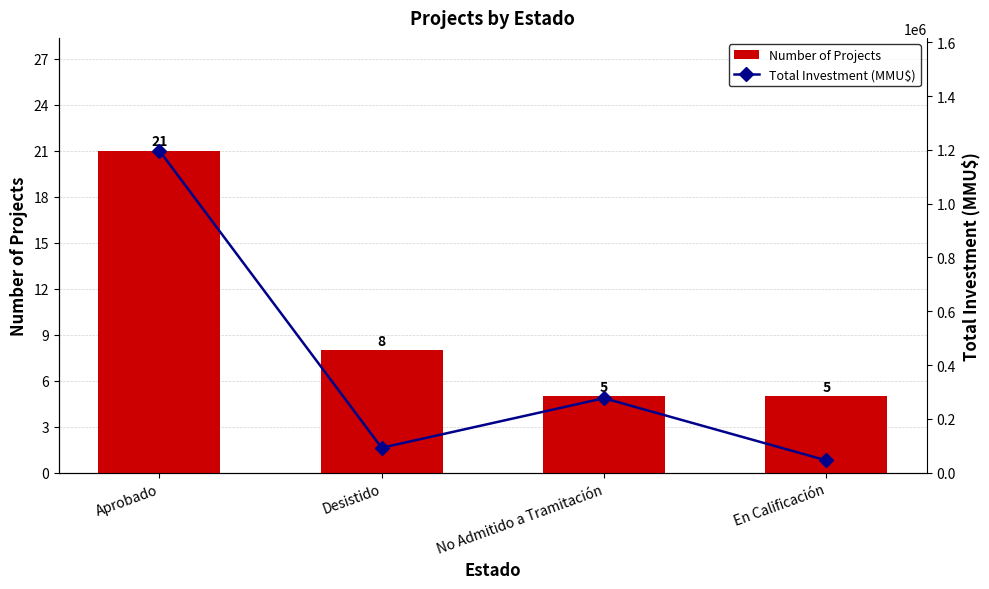

Count the number of categories in the chart.

4